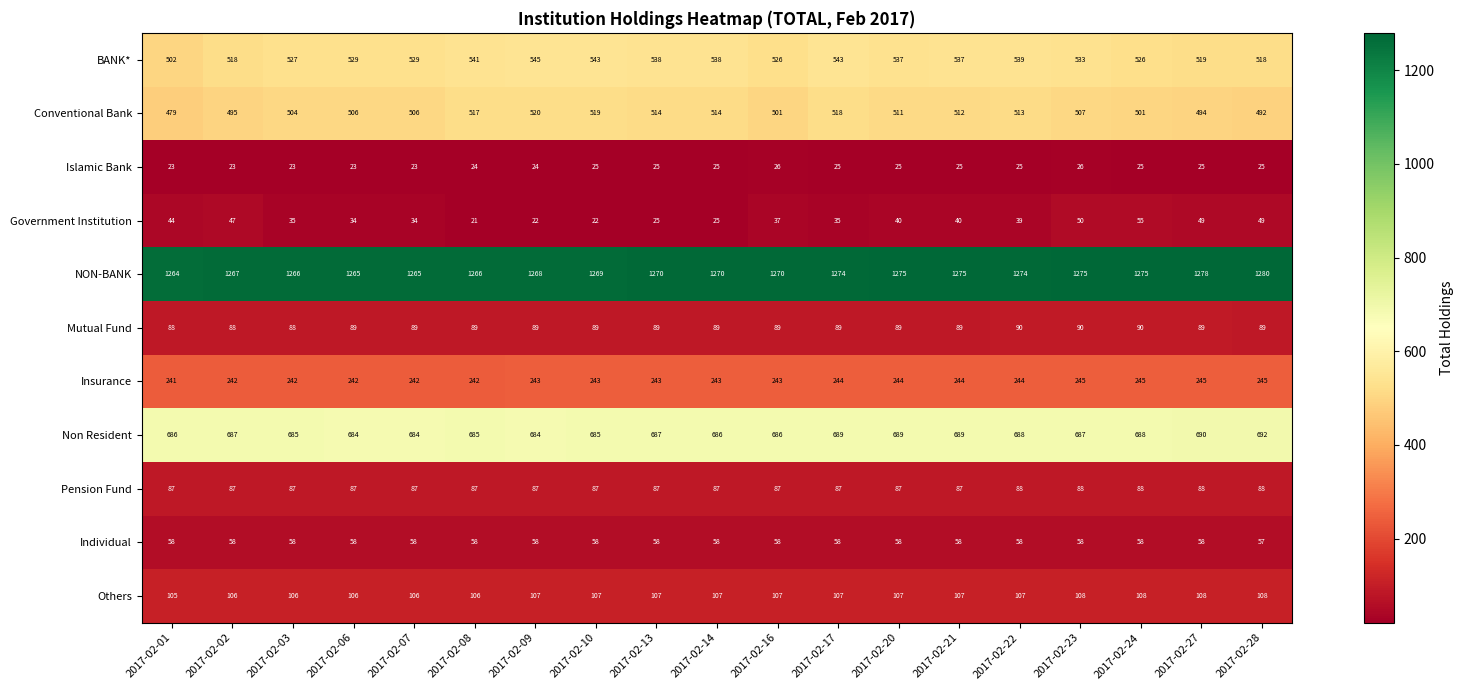

Which series has the largest range (max minus min)?

BANK*